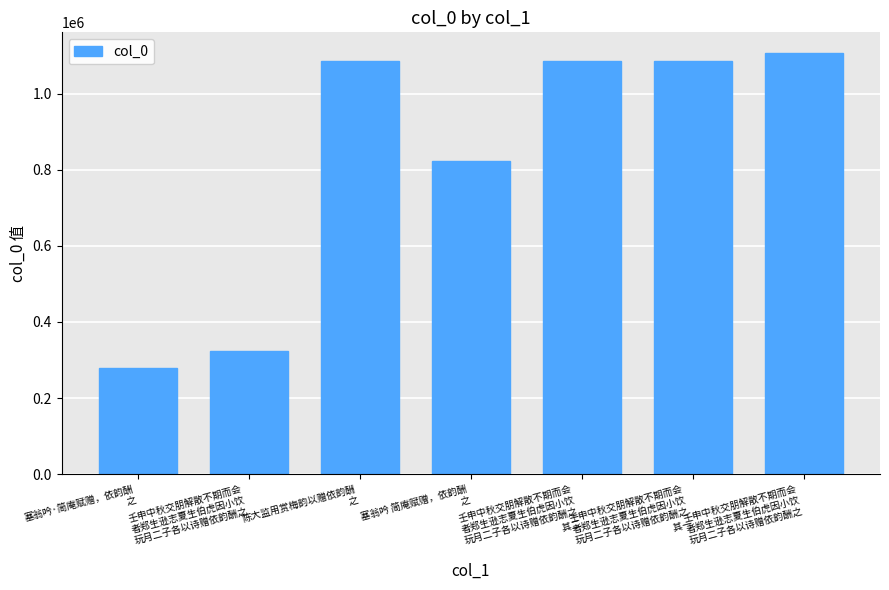

Reading left to right, transcribe all the data shown in this chart.

塞翁吟·简庵赋赠，依韵酬
之=279395	壬申中秋交朋解散不期而会
者郑生逊志夏生伯虎因小饮
玩月二子各以诗赠依韵酬之=323505	陈大监用赏梅韵以赠依韵酬
之=1084898	塞翁吟 简庵赋赠，依韵酬
之=822655	壬申中秋交朋解散不期而会
者郑生逊志夏生伯虎因小饮
玩月二子各以诗赠依韵酬之
 其二=1084513	壬申中秋交朋解散不期而会
者郑生逊志夏生伯虎因小饮
玩月二子各以诗赠依韵酬之
 其一=1084512	壬申中秋交朋解散不期而会
者郑生逊志夏生伯虎因小饮
玩月二子各以诗赠依韵酬之=1105544